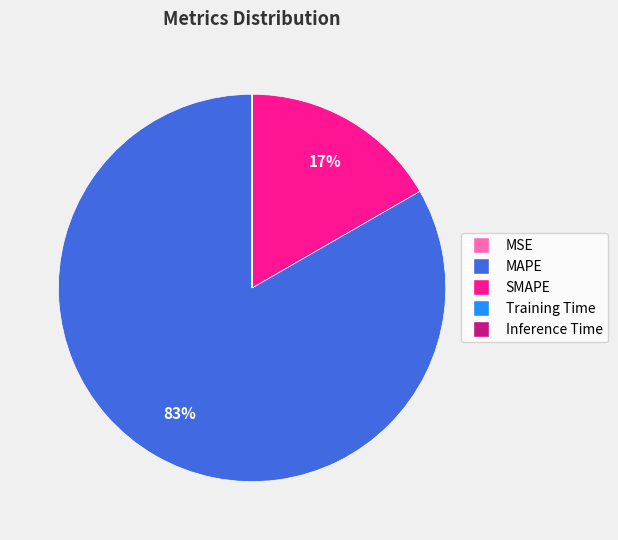

Does any single category account for the majority?

Yes